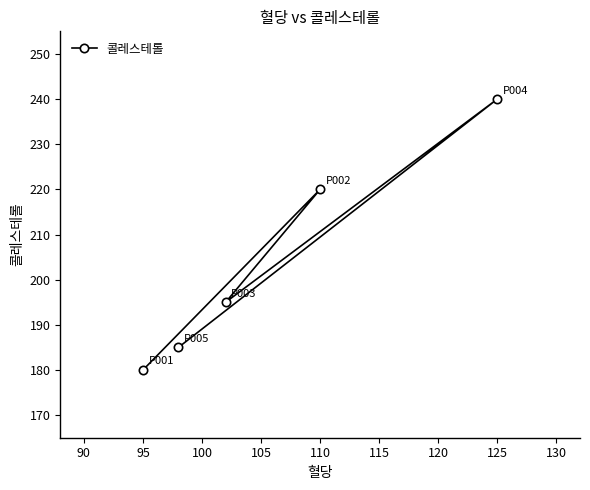

Which category has the lowest value across all series?

95